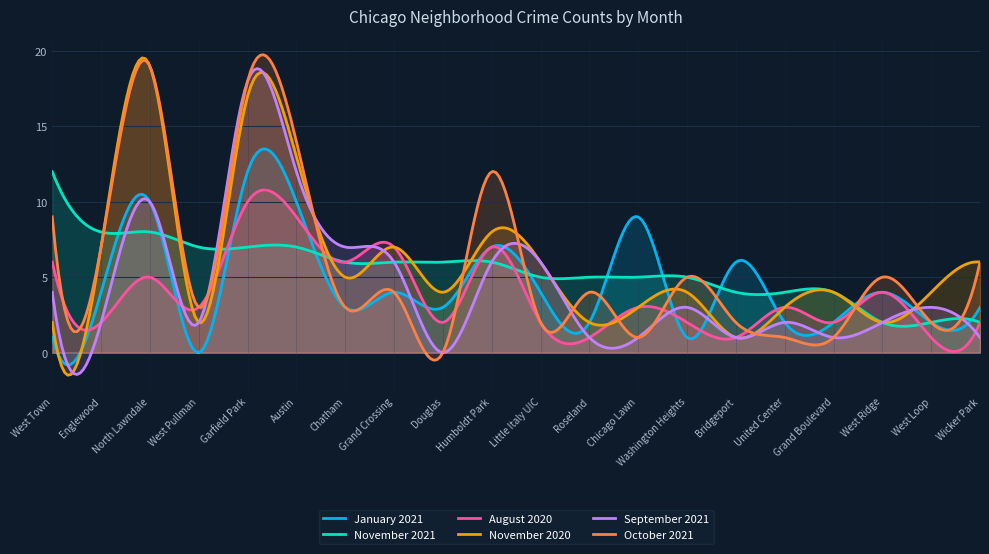

The October 2021 series shows 1 at Little Italy UIC. True or false?

False